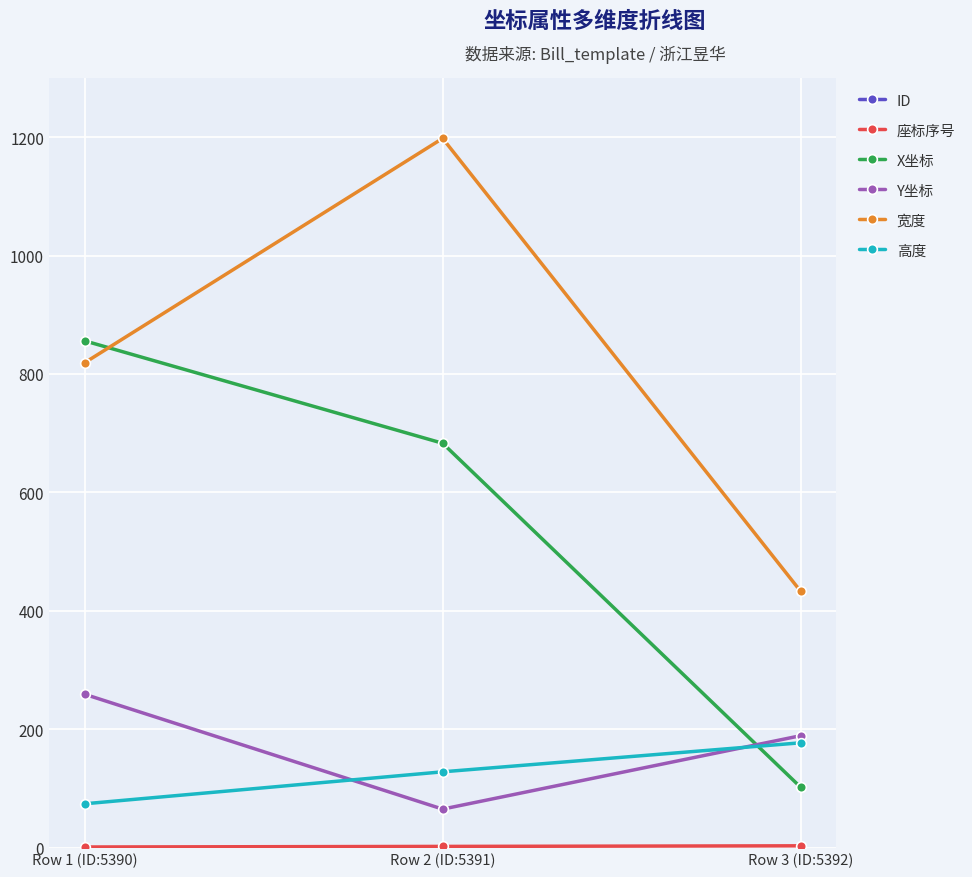

At Row 3 (ID:5392), list the series in order from largest to smallest.

ID, 宽度, Y坐标, 高度, X坐标, 座标序号